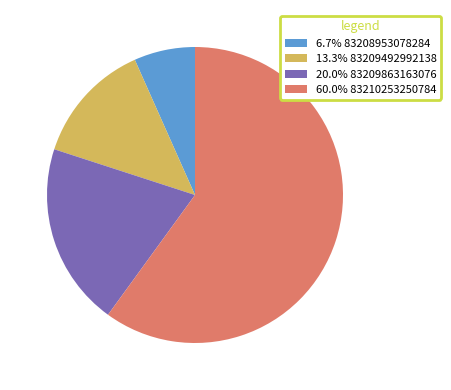

Do 20.0% 83209863163076 and 13.3% 83209492992138 together represent more than half of the pie?

No